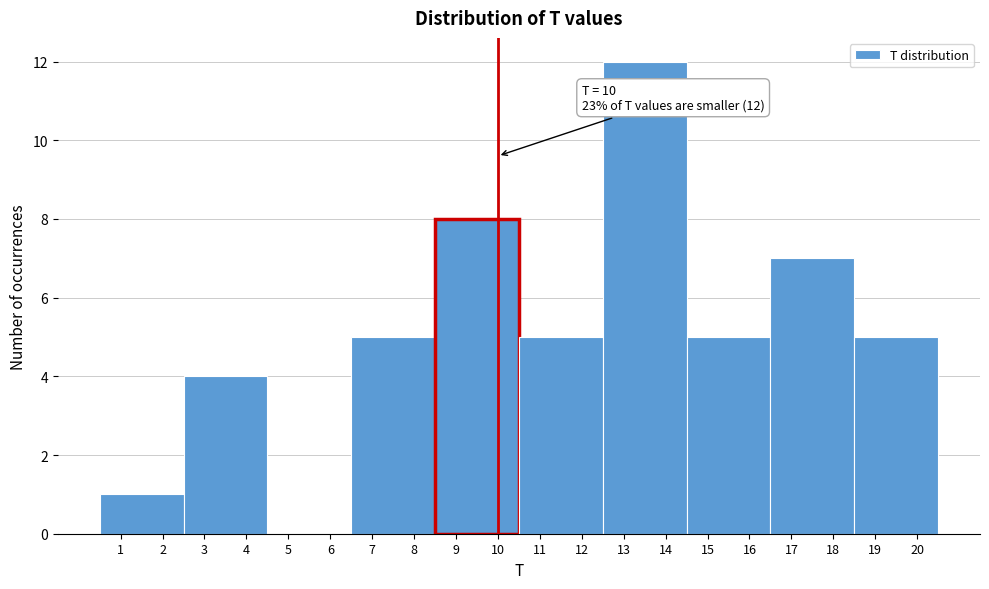

Over which range of the x-axis is the bar tallest?

12.5 to 14.5